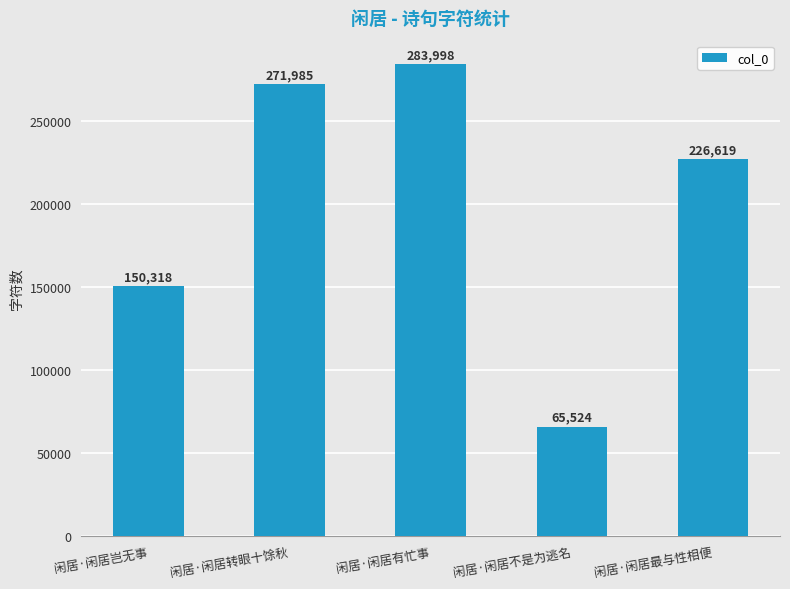

What is the maximum value shown in the chart?

283998